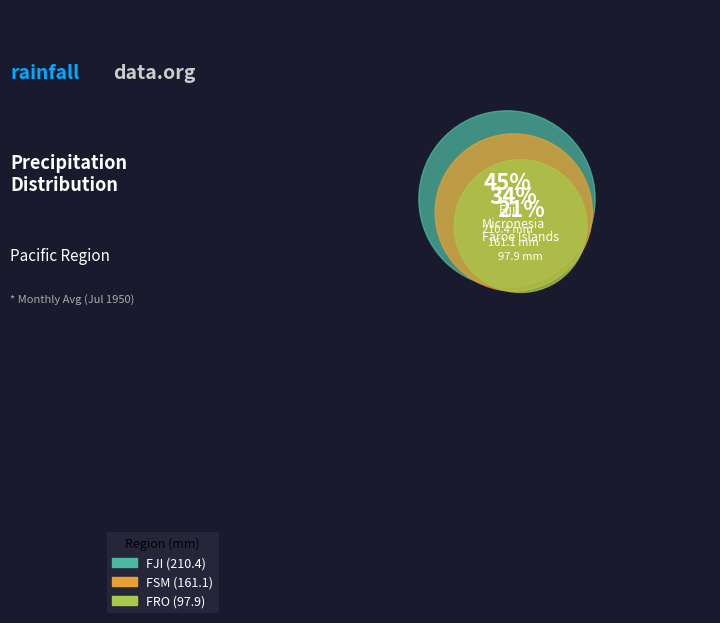

How many slices are in this pie chart?

3